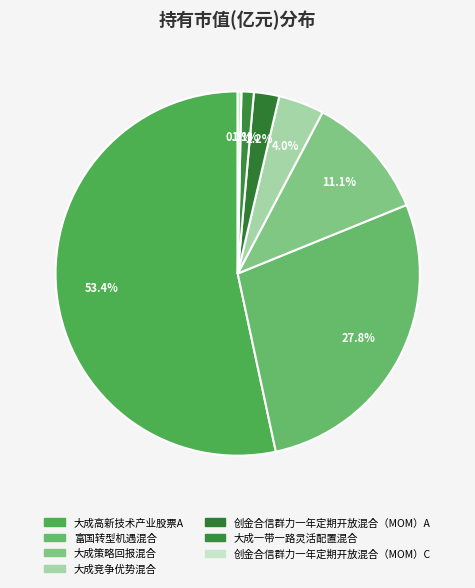

How many slices are in this pie chart?

7